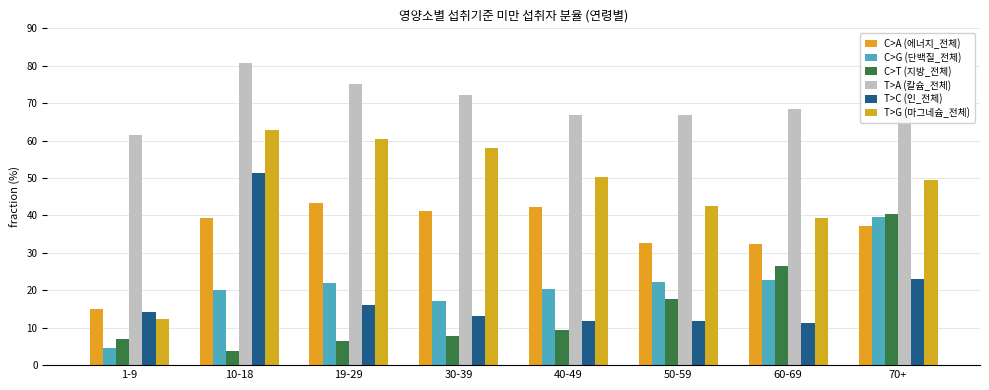

At 40-49, list the series in order from smallest to largest.

C>T (지방_전체), T>C (인_전체), C>G (단백질_전체), C>A (에너지_전체), T>G (마그네슘_전체), T>A (칼슘_전체)